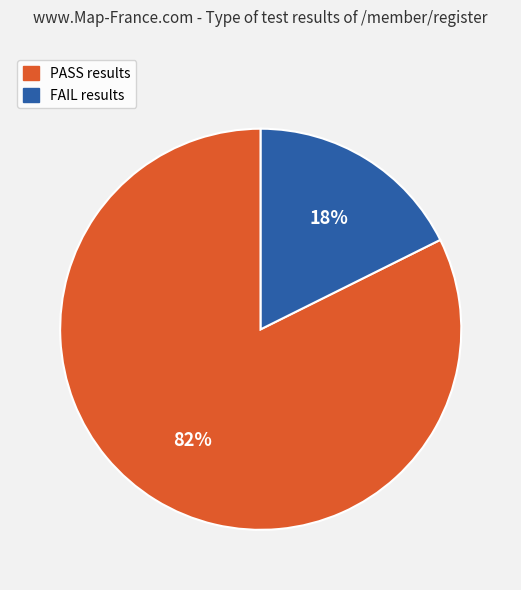

How many slices are in this pie chart?

2